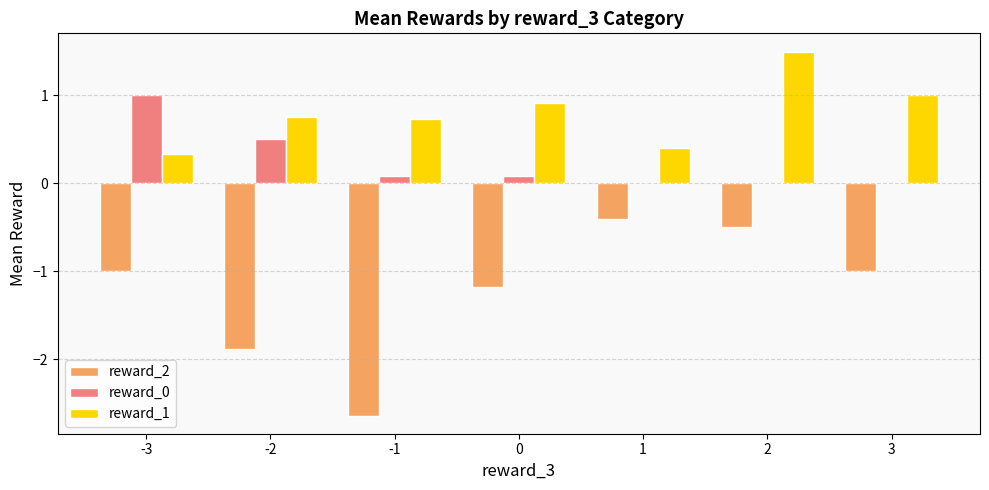

What is the total value across all series at -2?

-0.6